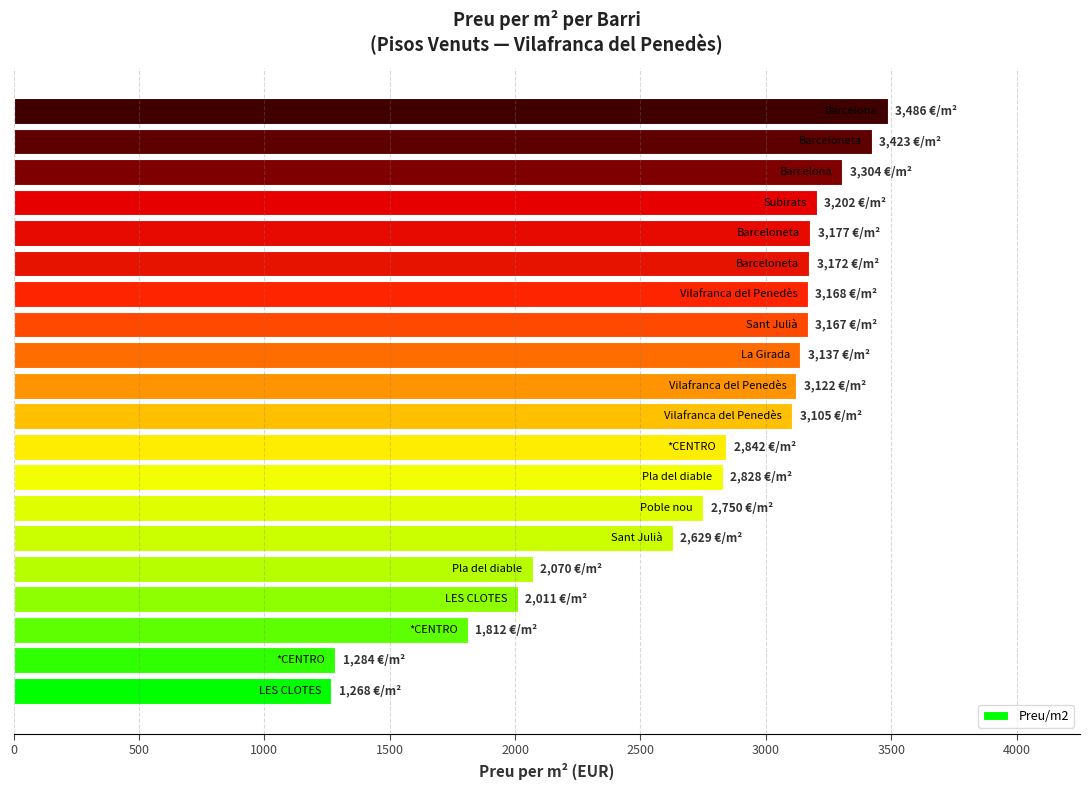

What is the sum of all values?

54957.2